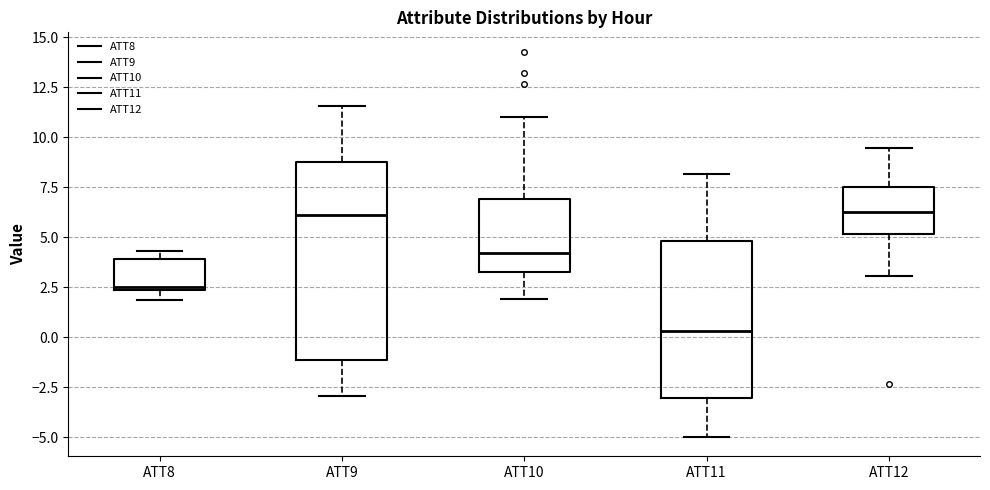

Reading left to right, transcribe this box plot: for each box, give where its median line is, the range the box spans, and where its two whiskers end, as read against the y-axis. The values are not printed on the chart, so give them approximately, as read against the axis.

ATT8: median 2.5 (just above the box's lower edge), box 2.5 to 4.0, whiskers 2.0 to 4.5
ATT9: median 6.0, box -1.0 to 8.5, whiskers -3.0 to 11.5
ATT10: median 4.0, box 3.5 to 7.0, whiskers 2.0 to 11.0
ATT11: median 0.5, box -3.0 to 5.0, whiskers -5.0 to 8.0
ATT12: median 6.5, box 5.0 to 7.5, whiskers 3.0 to 9.5